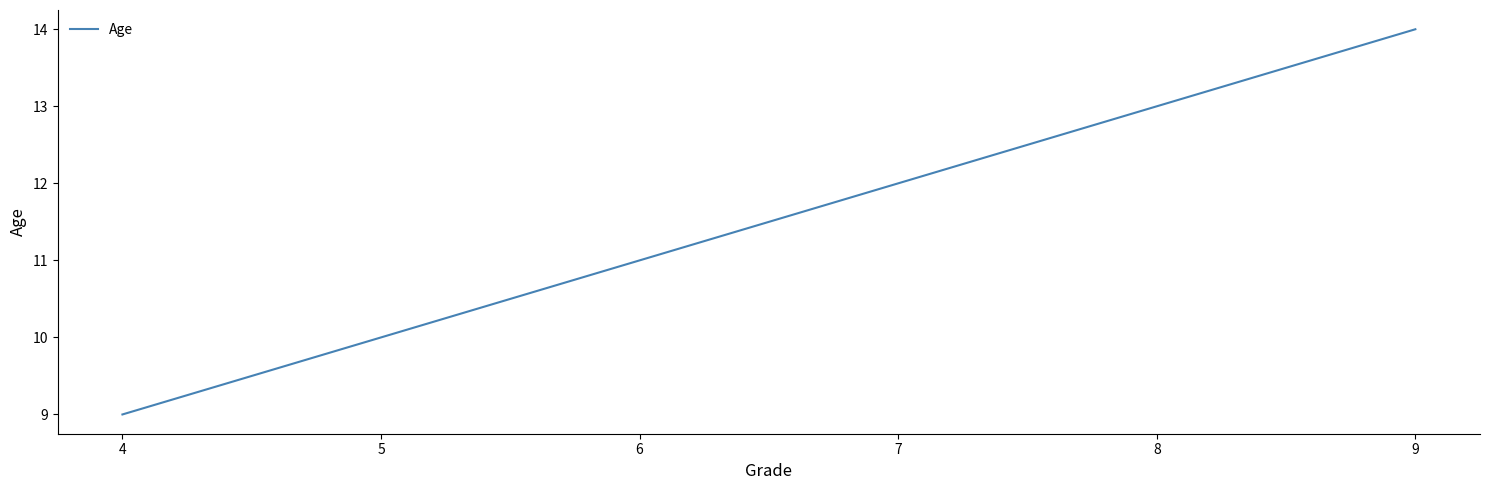

True or false: there are more than 2 points higher than both neighbors.

False